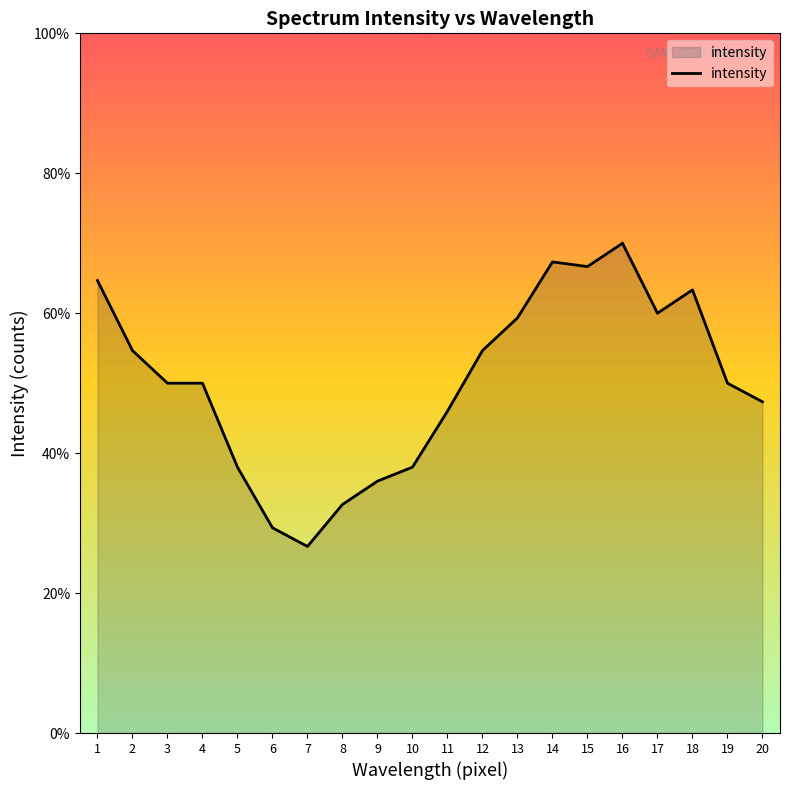

Is this an area chart (filled region under the line)?

Yes